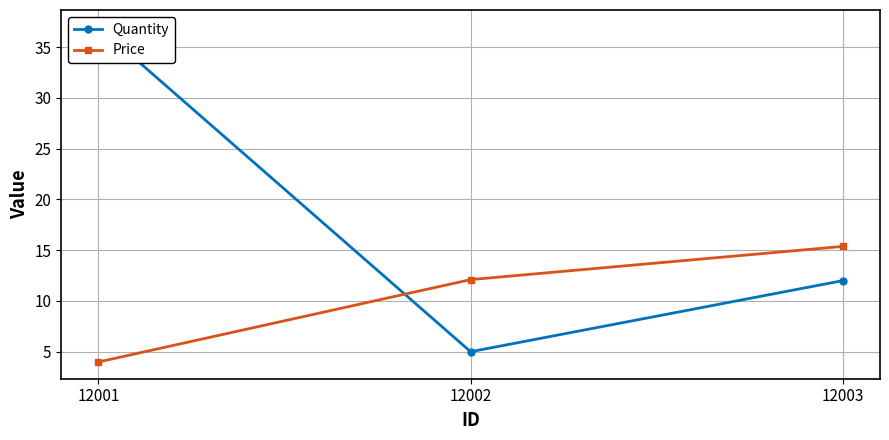

What is the value of the Quantity point at the 1st from the left?

37.0